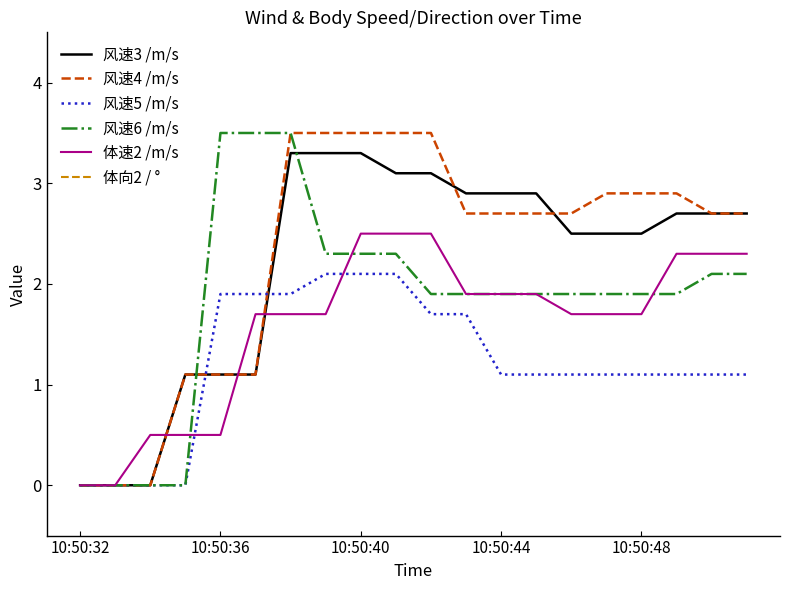

True or false: 风速6 /m/s has a value of 0.4 at 10:50:48.

False